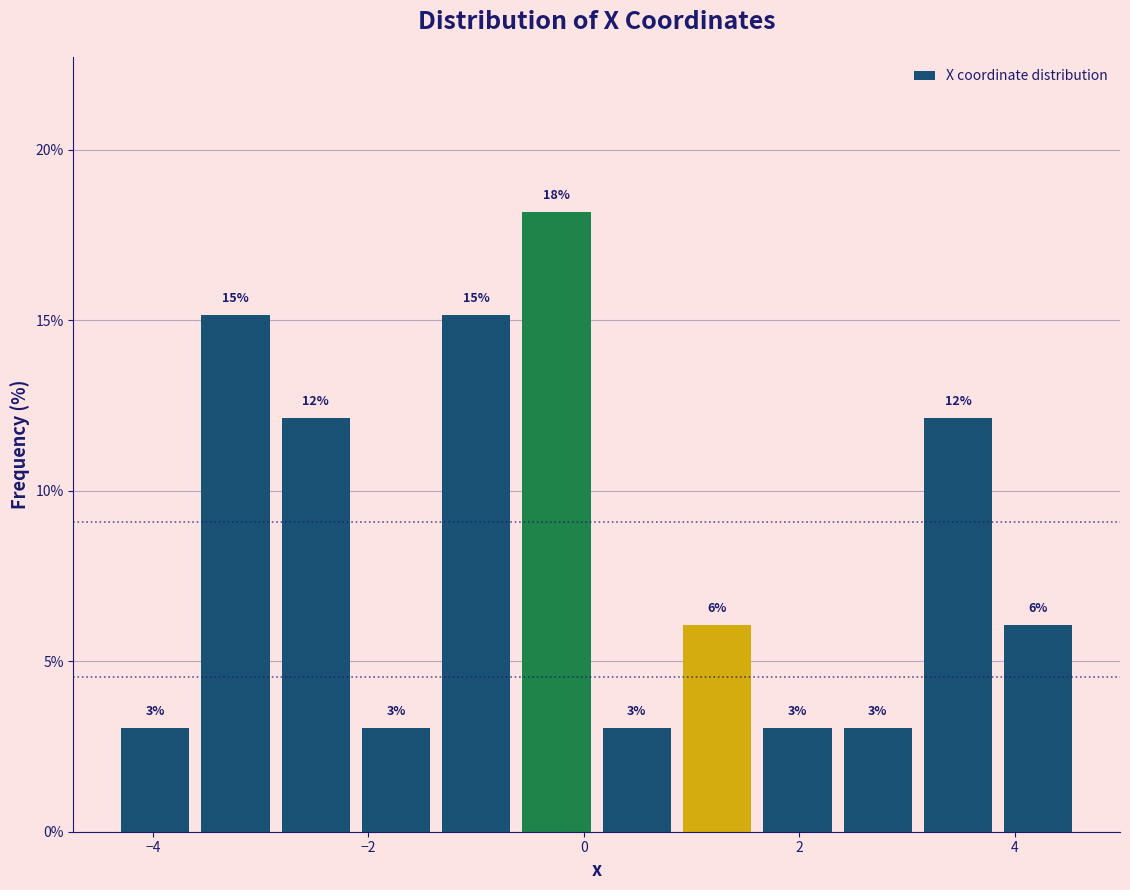

Around what value on the x-axis is the tallest bar? Give the approximate position of its centre, as read against the axis.

-0.2